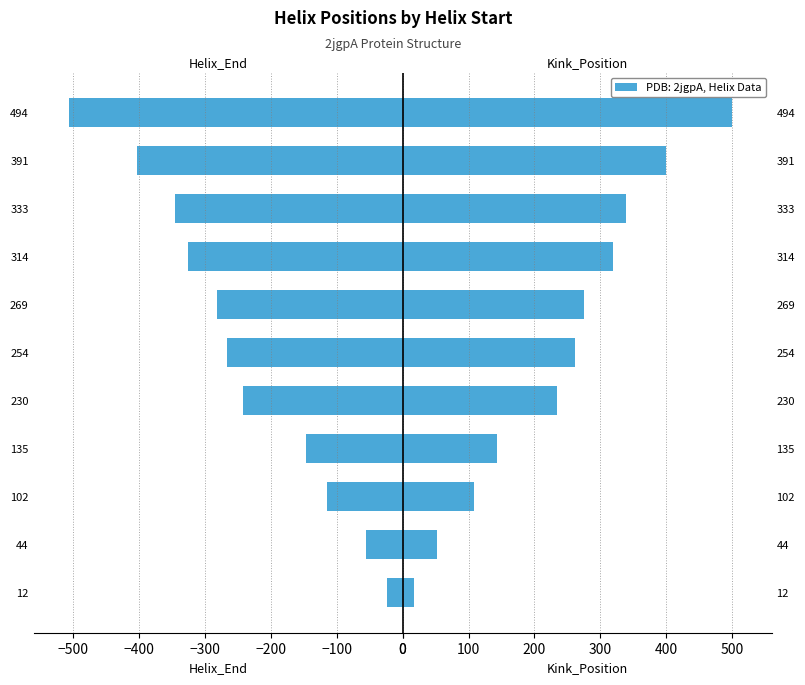

What is the approximate value of Helix_End at 230?

-242